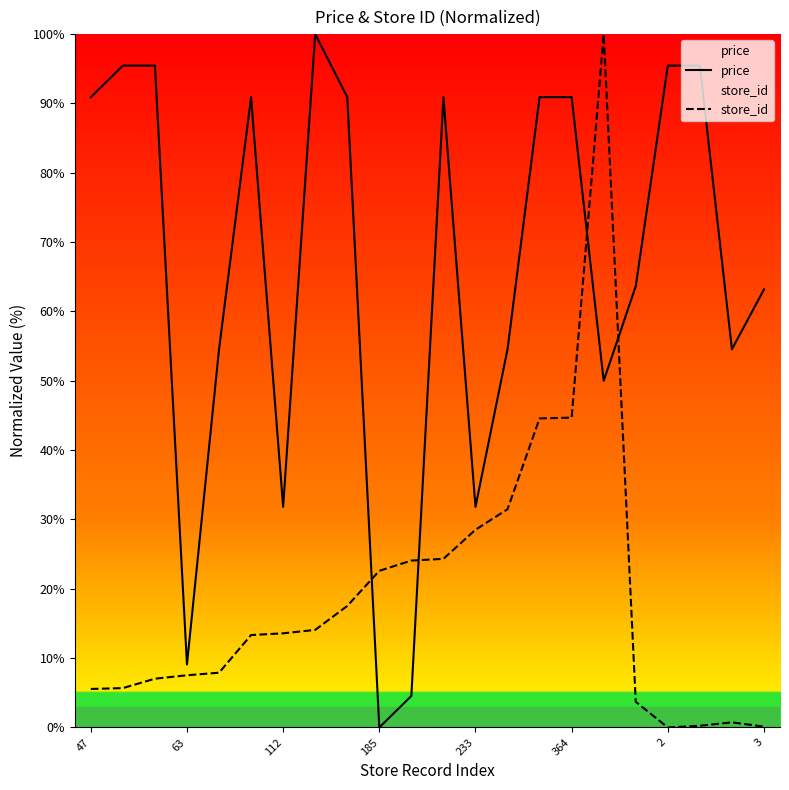

Read the store_id value at 47.

5.6